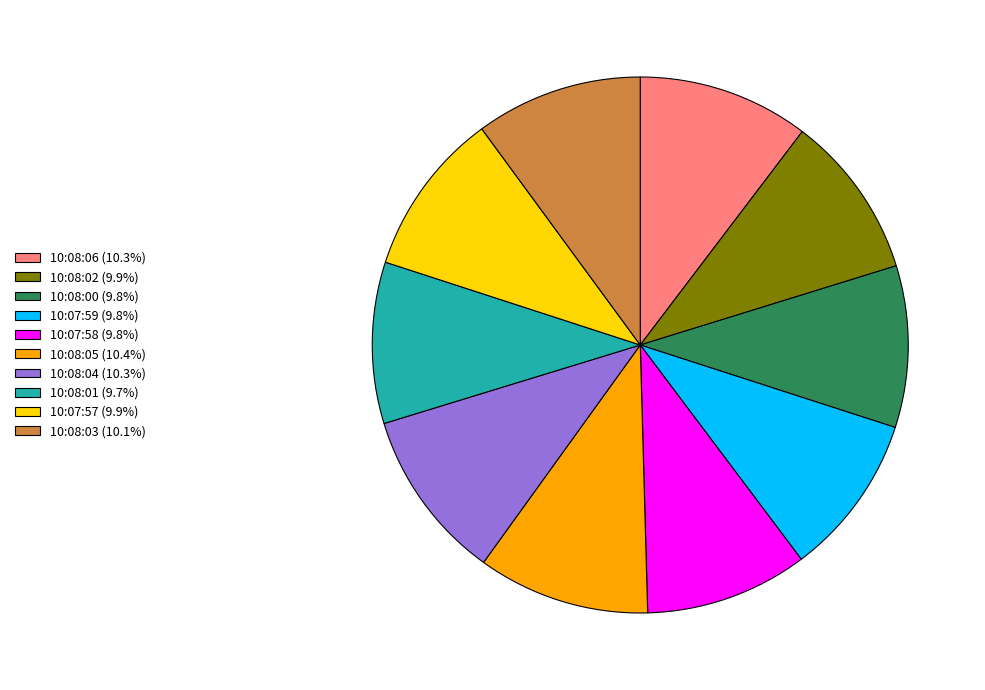

What is the ratio of the value at 10:08:05 (10.4%) to the value at 10:07:58 (9.8%)?

1.1